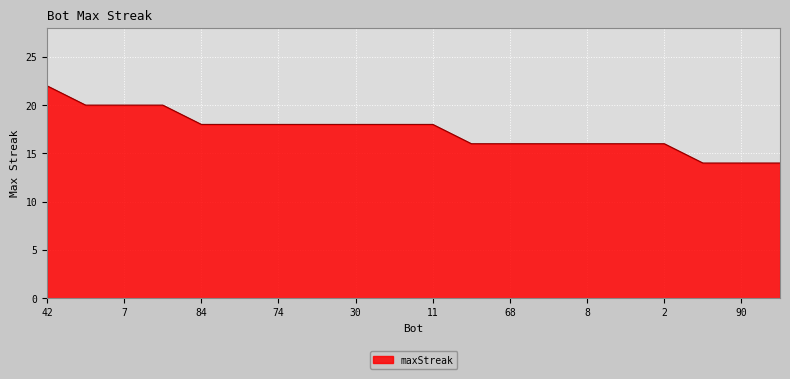

What is the difference between the maximum and minimum values?

8